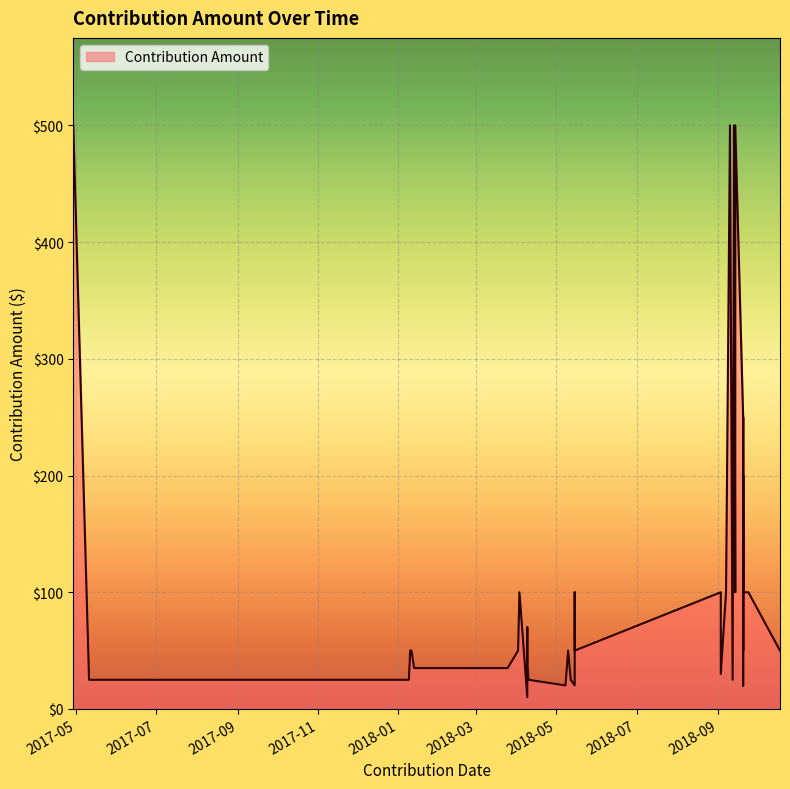

What is the value of the 22nd point from the left?

250.0